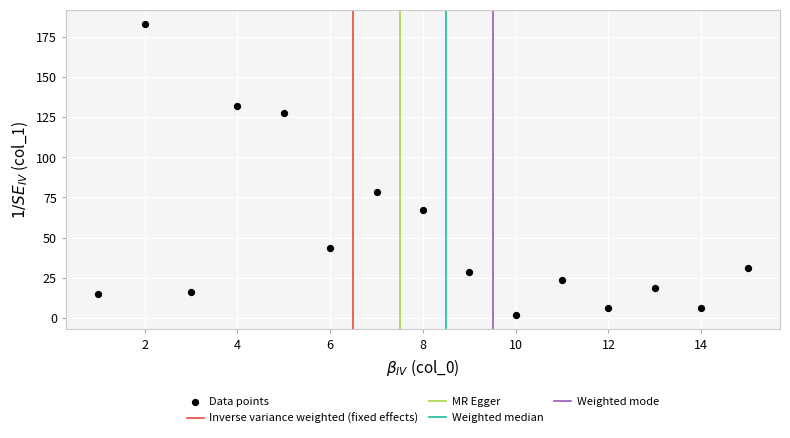

What Y value in the scatter plot is closest to 92?

78.4